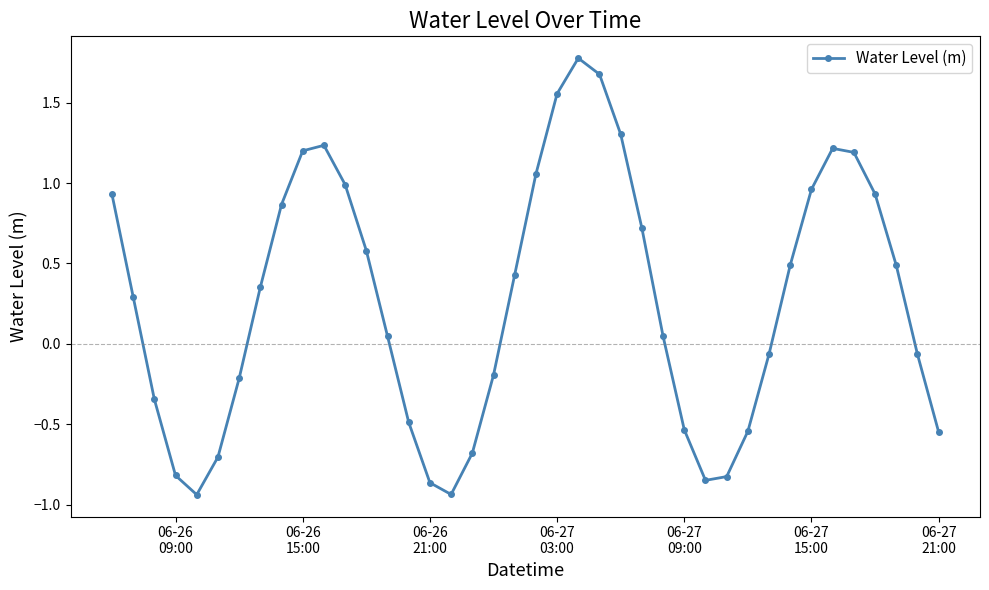

True or false: there are more than 0 points higher than both neighbors.

True